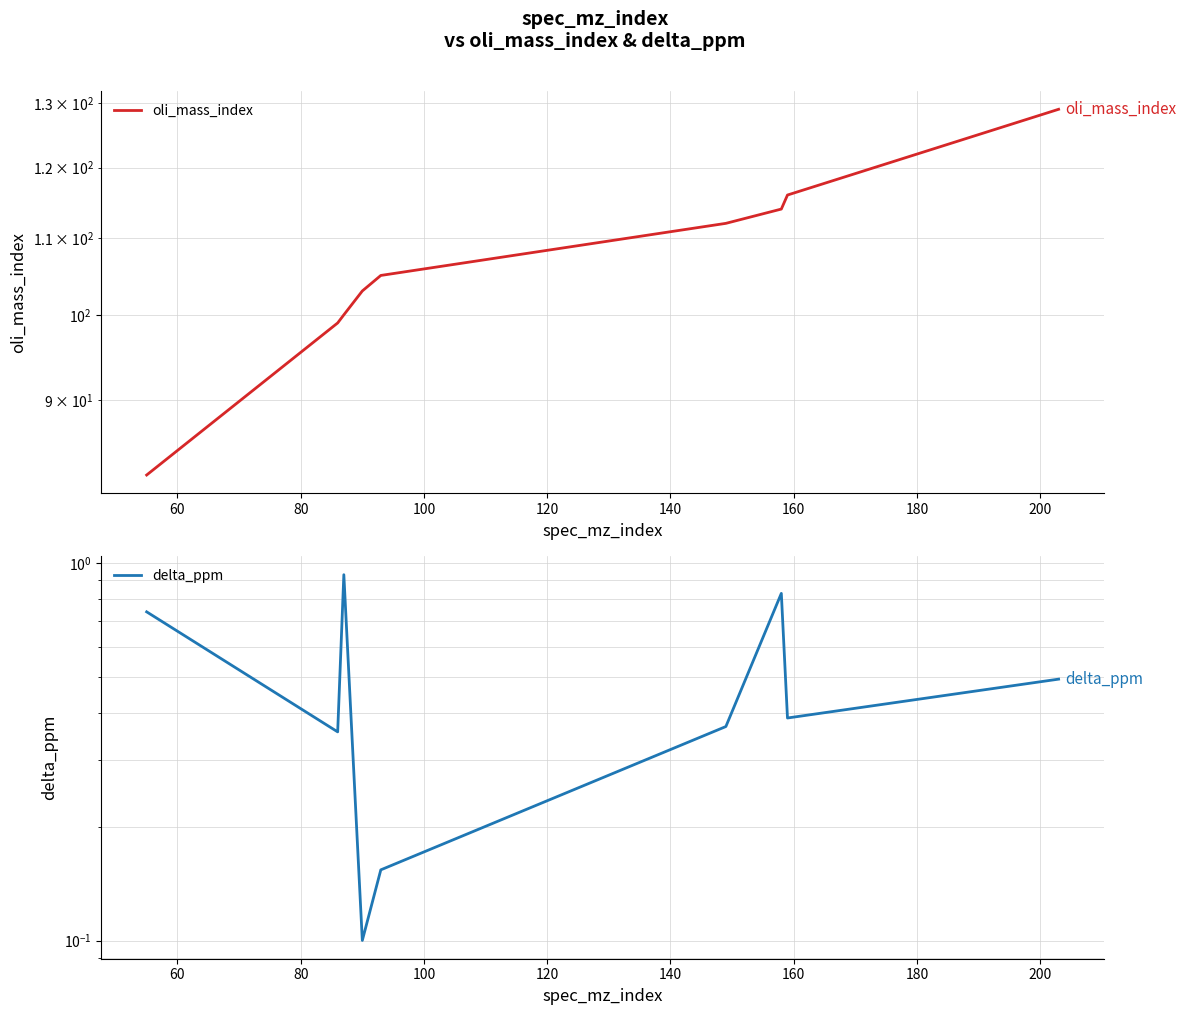

List the series in order of their overall mean, lowest first.

delta_ppm, oli_mass_index